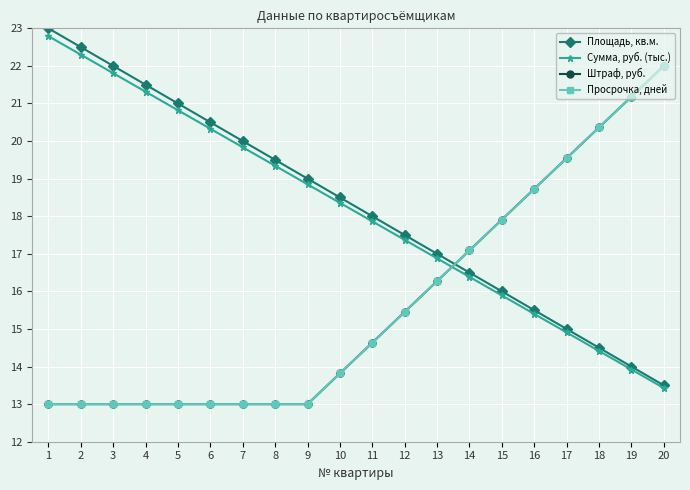

Is this an area chart (filled region under the line)?

No